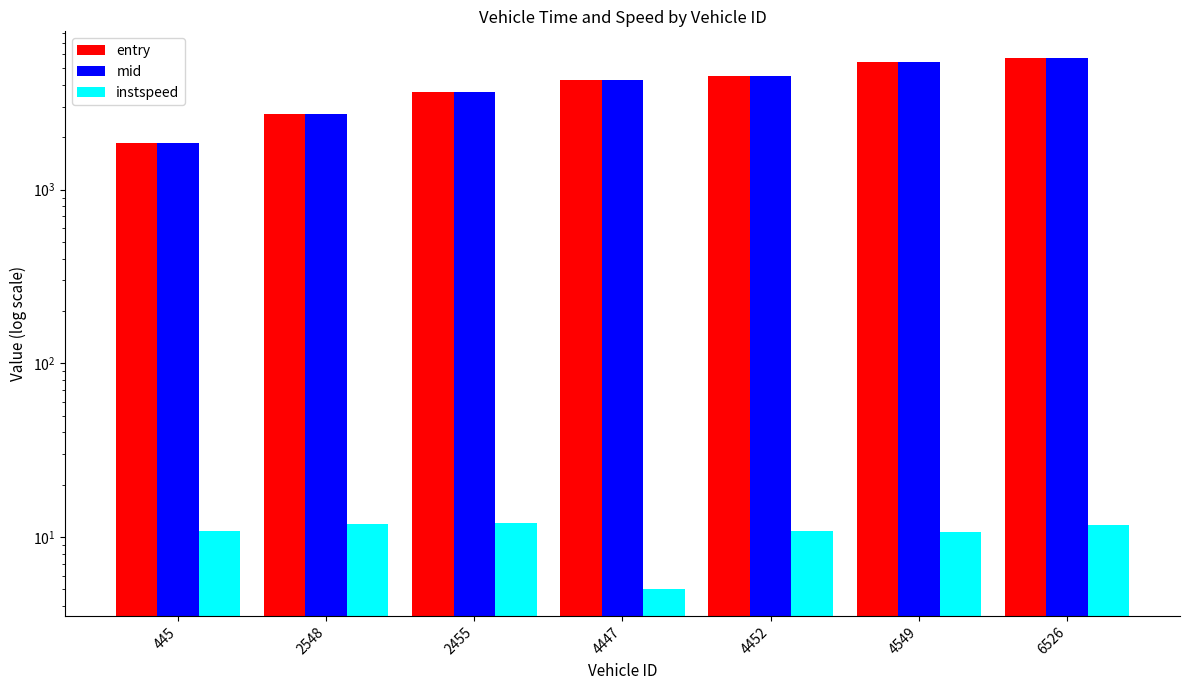

What position from the left is 4452?

5